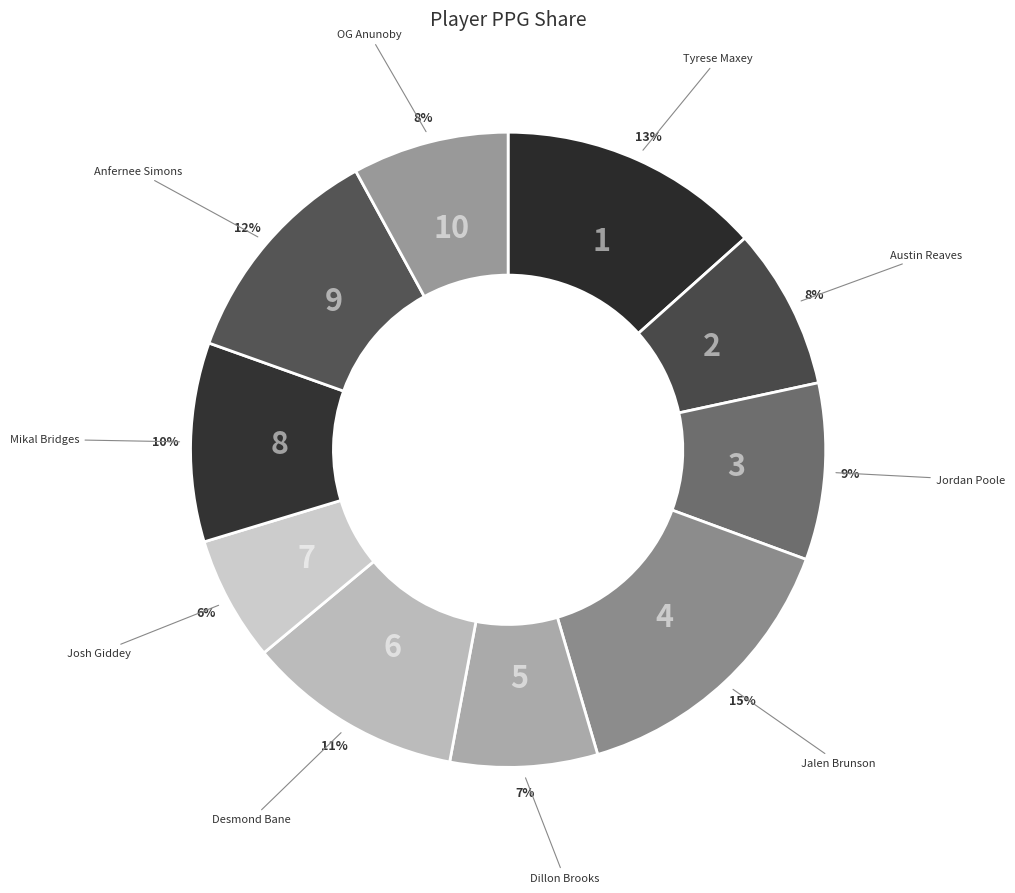

Which slice is the largest?

Jalen Brunson